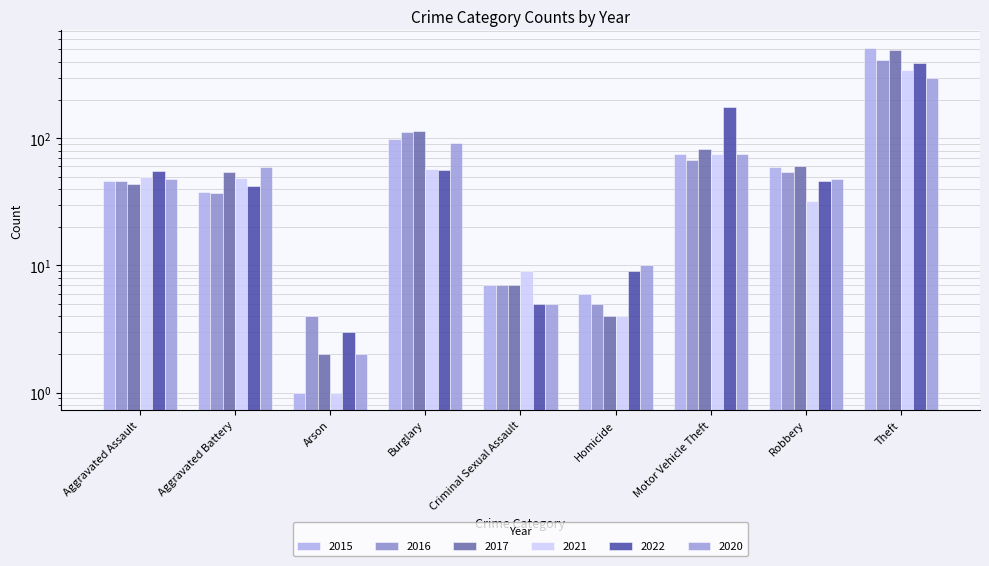

At which label is 2017 closest to 249?

Burglary